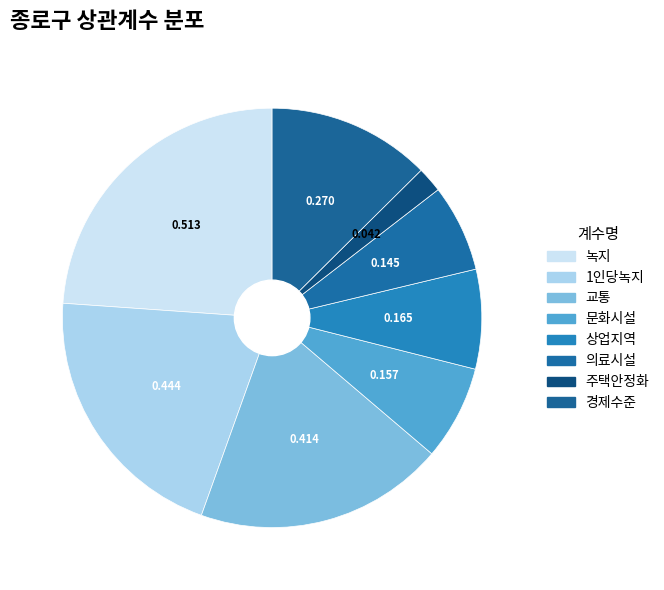

How many segments does this pie chart have?

8